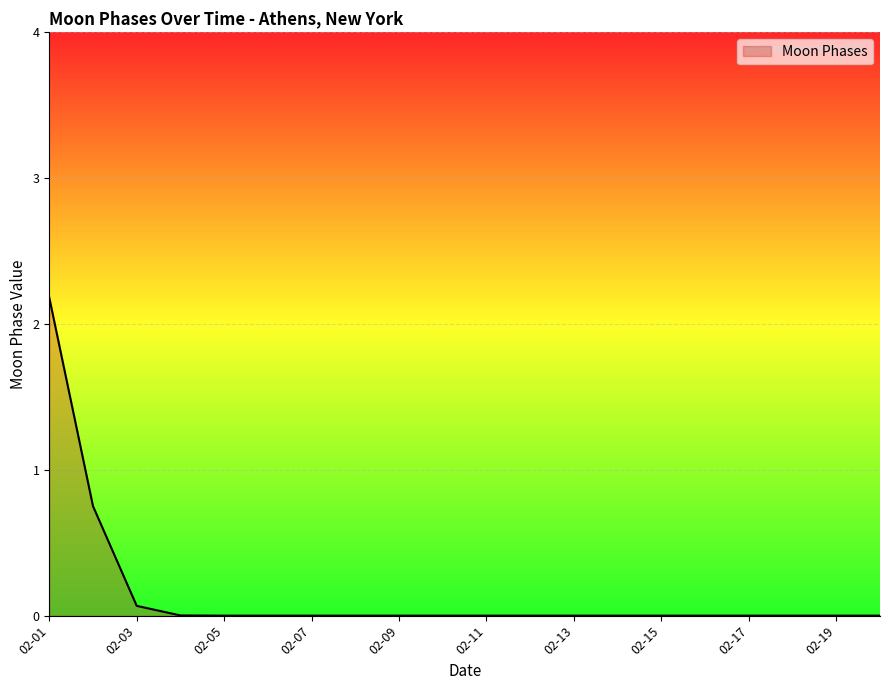

What is the greatest value displayed?

2.2